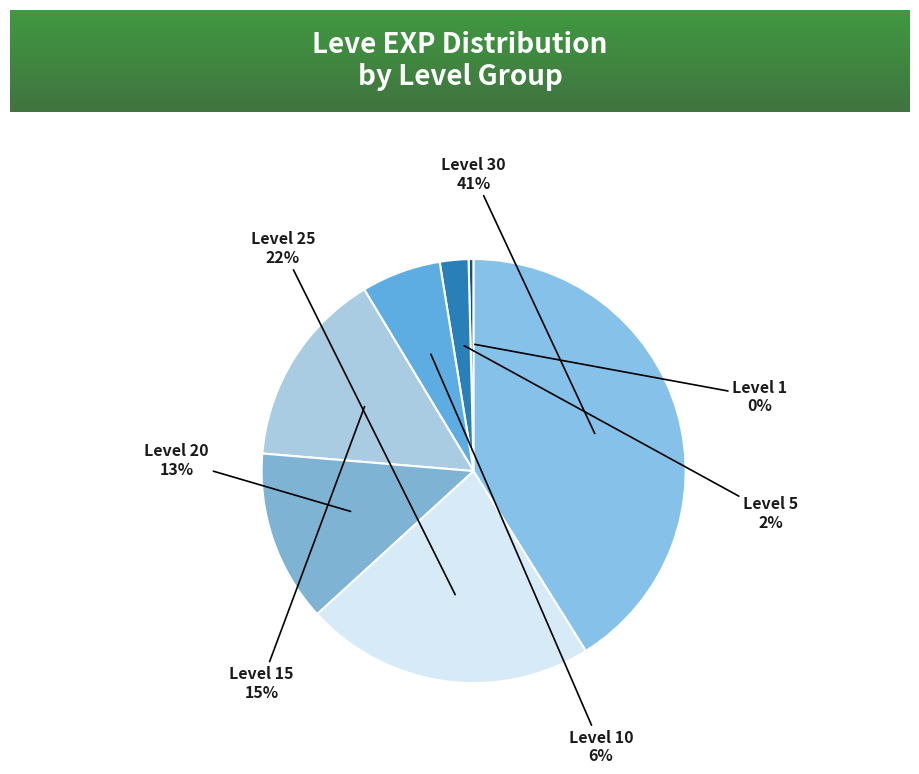

Combined, do Level 1 and Level 25 account for over 50%?

No